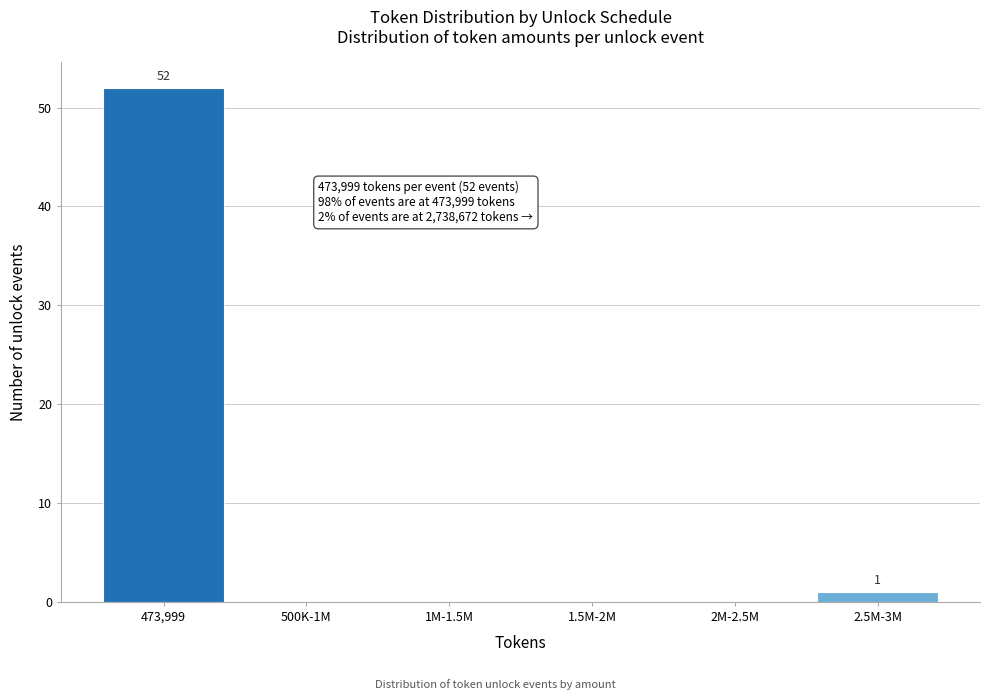

Reading left to right, extract all data points from this chart.

473,999=52	500K-1M=0	1M-1.5M=0	1.5M-2M=0	2M-2.5M=0	2.5M-3M=1